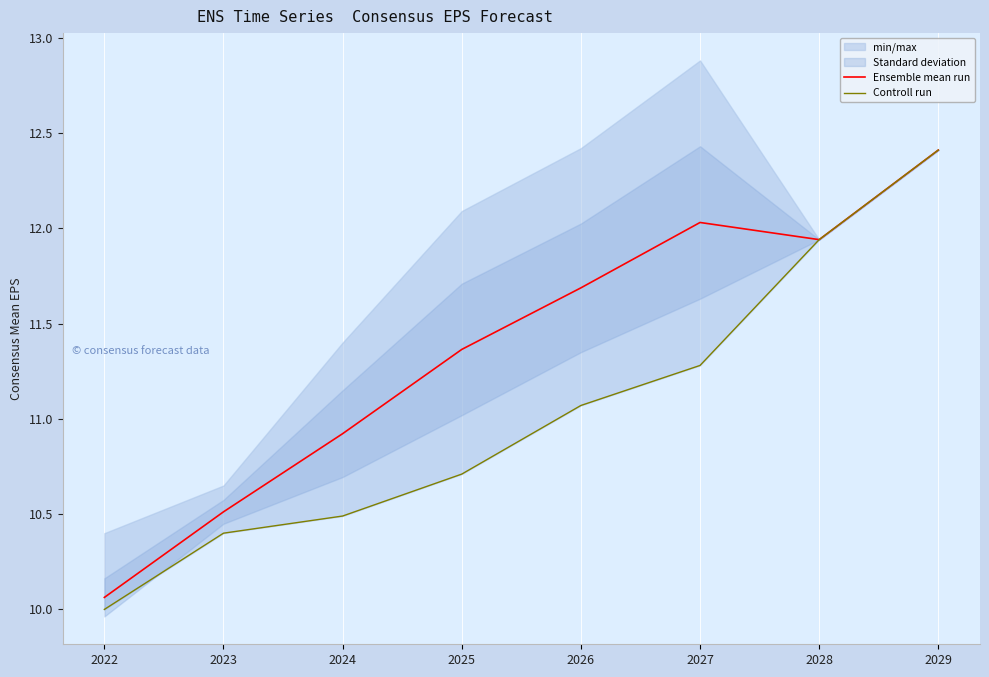

Is this an area chart (filled region under the line)?

No